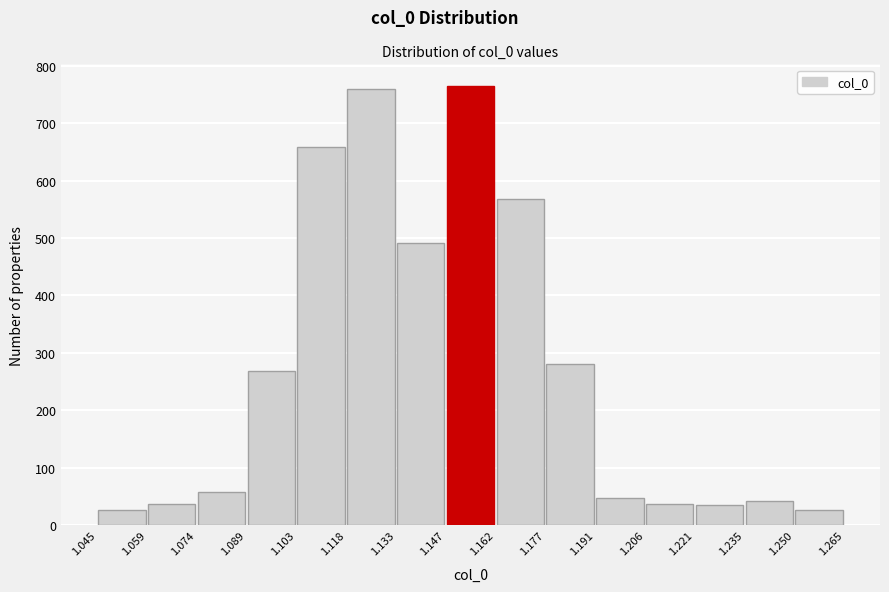

Reading left to right, list every bar in this chart as the range it spans on the x-axis followed by its height. The values are not printed on the chart, so give them approximately, as read against the axis.

1.045 to 1.059: 30
1.059 to 1.074: 40
1.074 to 1.089: 60
1.089 to 1.103: 270
1.103 to 1.118: 660
1.118 to 1.133: 760
1.133 to 1.147: 490
1.147 to 1.162: 760
1.162 to 1.177: 570
1.177 to 1.191: 280
1.191 to 1.206: 50
1.206 to 1.221: 40
1.221 to 1.235: 40
1.235 to 1.250: 40
1.250 to 1.265: 30